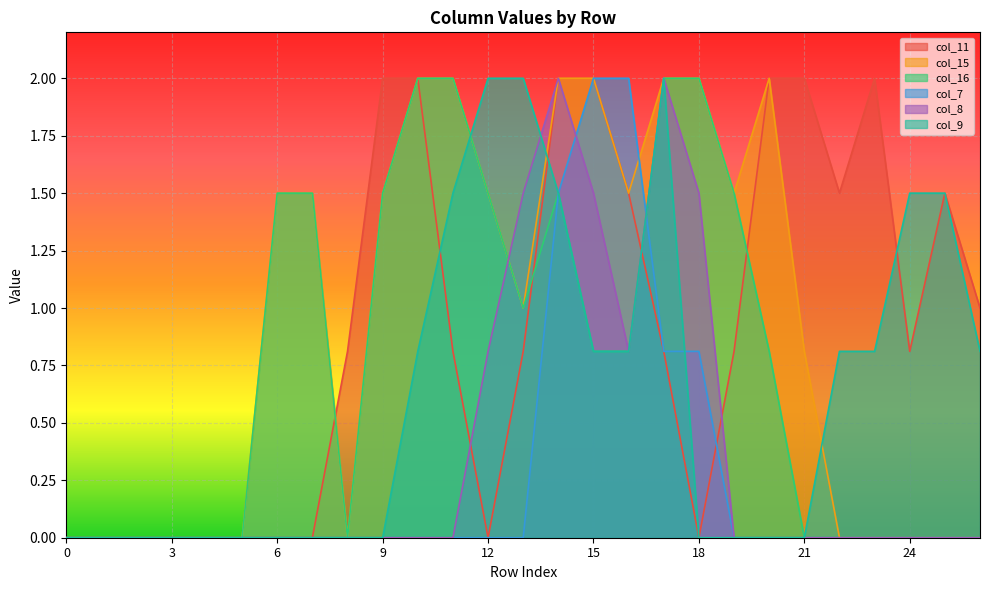

Which series changed the most between 0 and 24?

col_9